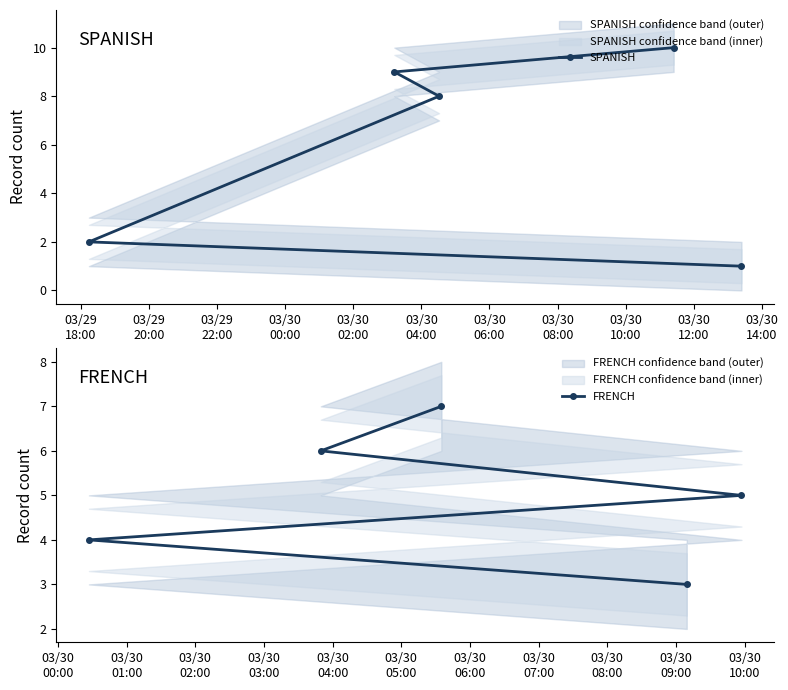

What is the value of the SPANISH point at the 5th from the left?

1